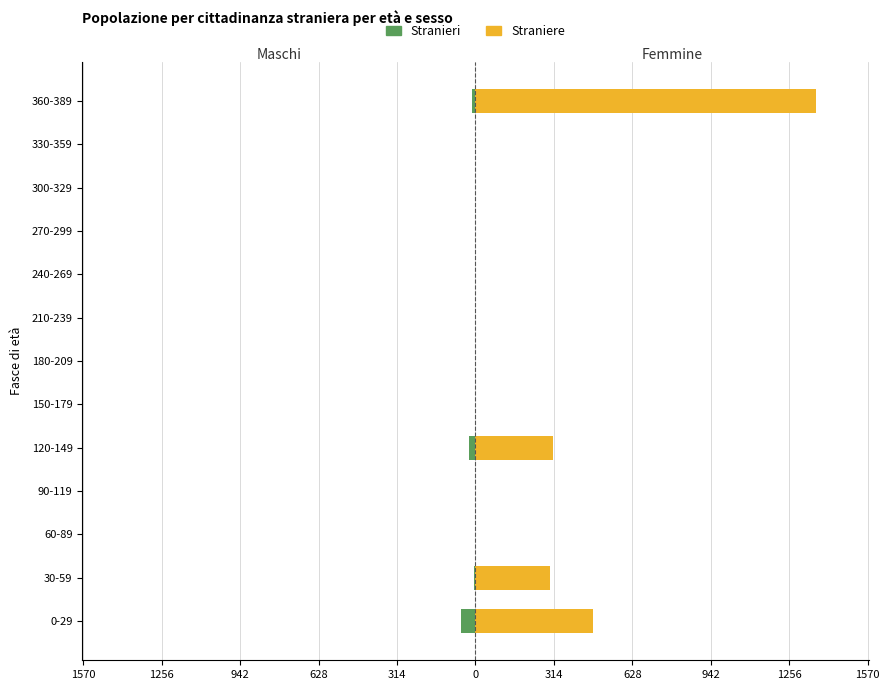

Count the number of categories in the chart.

13